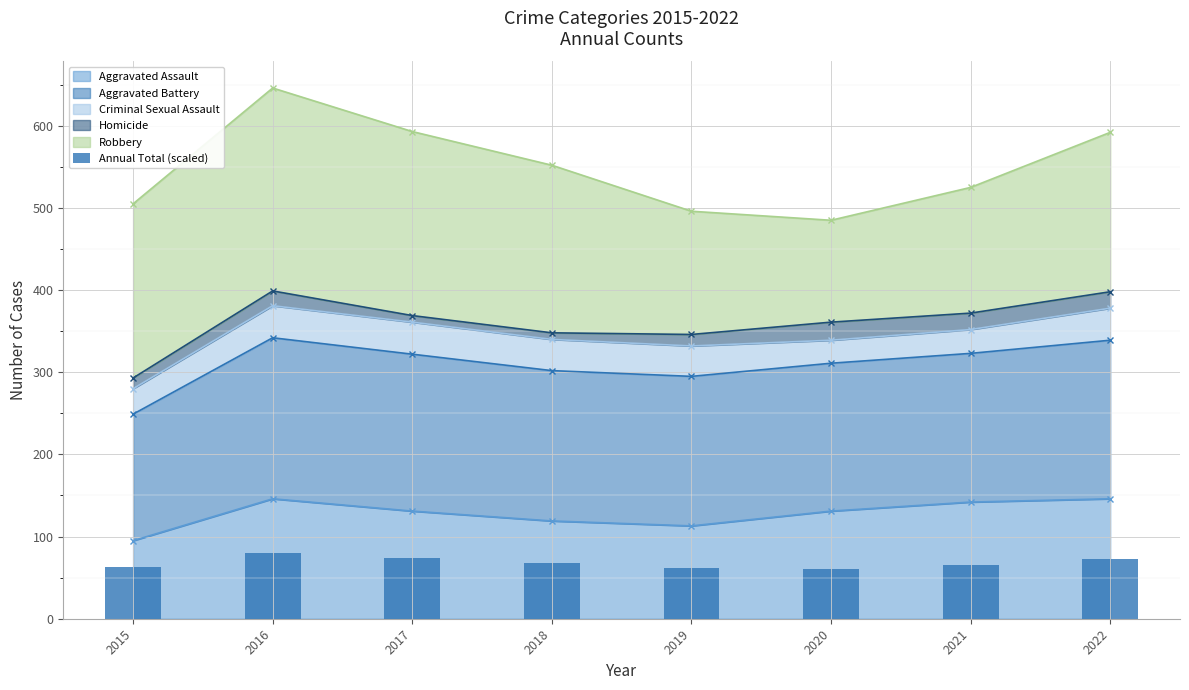

What is the lowest value of the Aggravated Assault series?

95